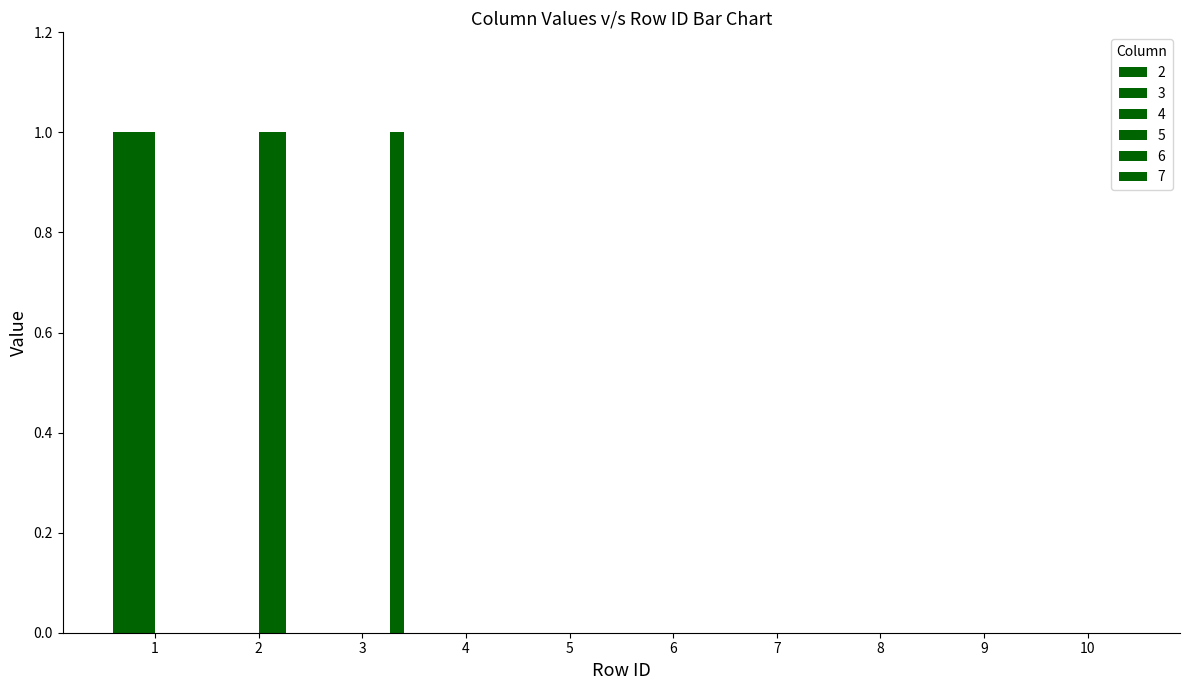

Which has a higher value, 10 or 8?

10